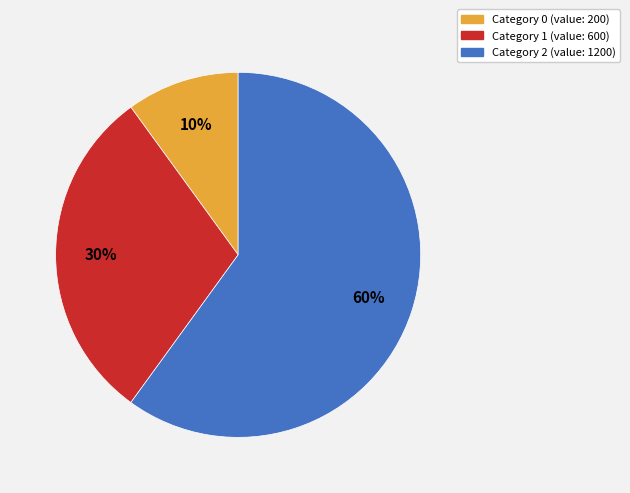

To the nearest percent, what is the average slice percentage?

33%